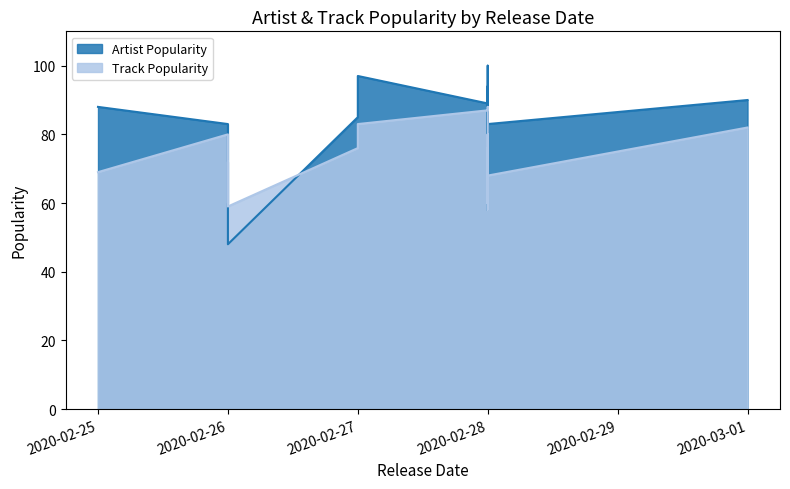

The value of Artist Popularity at 2020-02-27 is 59. True or false?

False